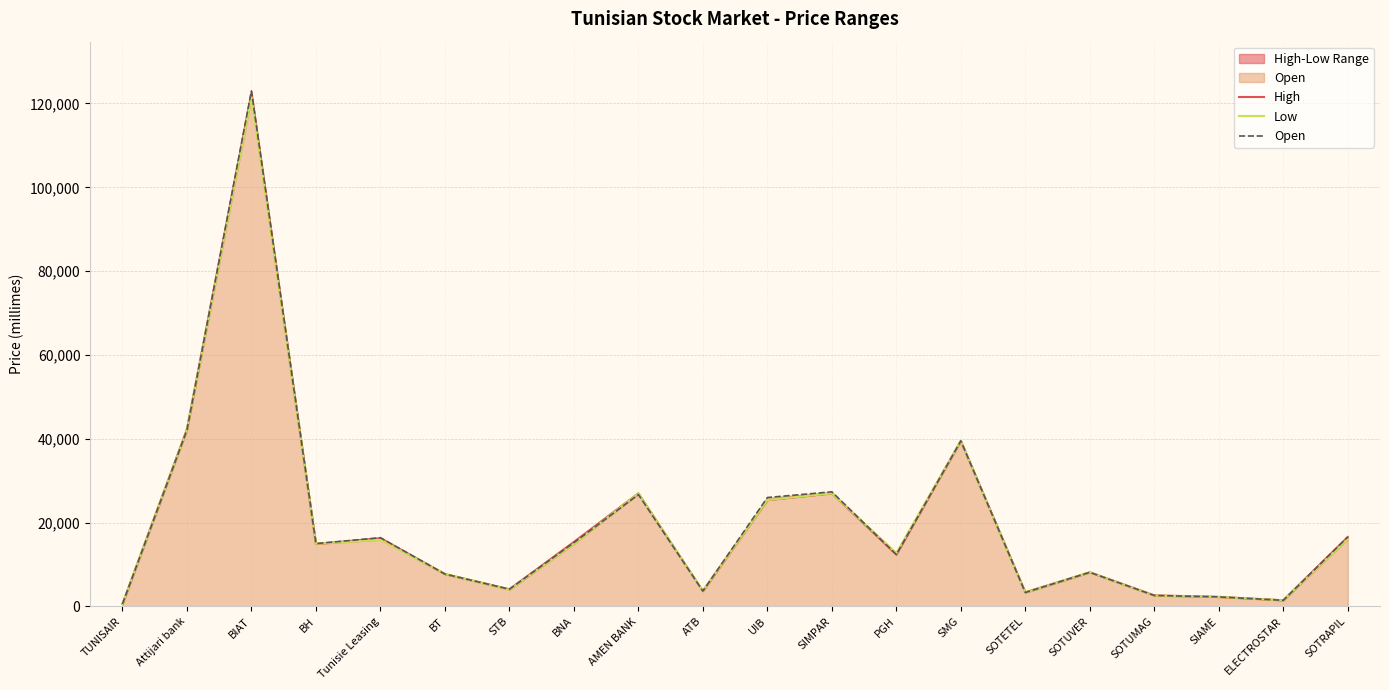

Which series has the largest range (max minus min)?

Open